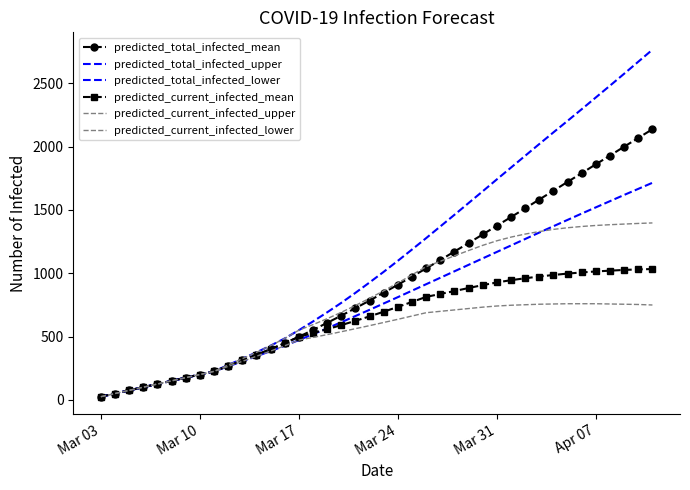

How many data points in predicted_total_infected_lower are less than 761?

20